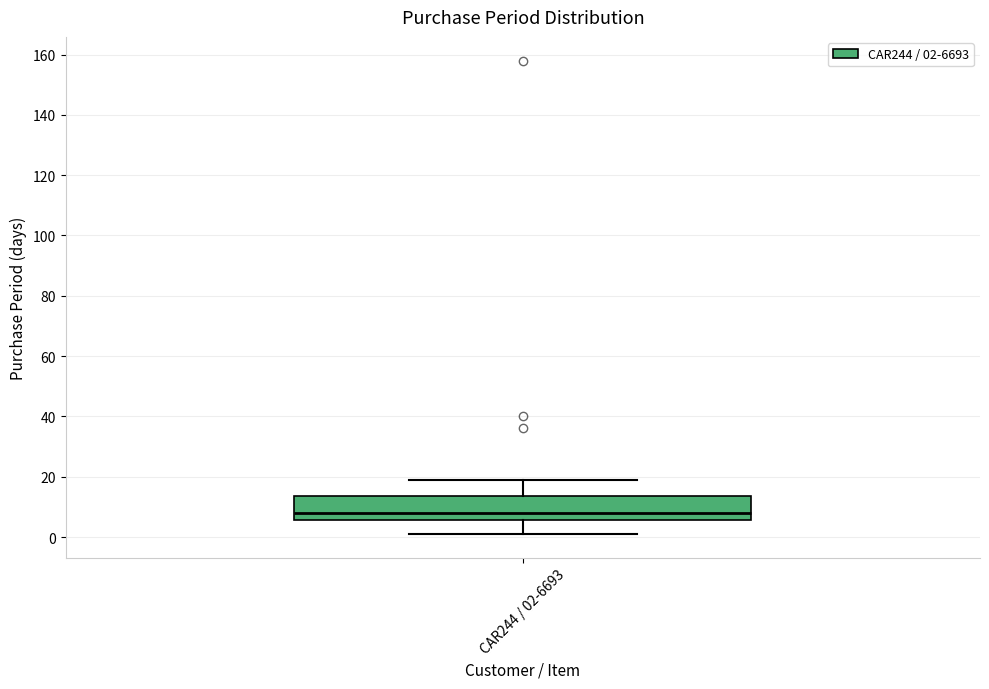

Read this box plot against the y-axis: the position of the median line, the range covered by the box, and the ends of both whiskers. The values are not printed on the chart, so give them approximately, as read against the axis.

median 8, box 6 to 14, whiskers 2 to 20